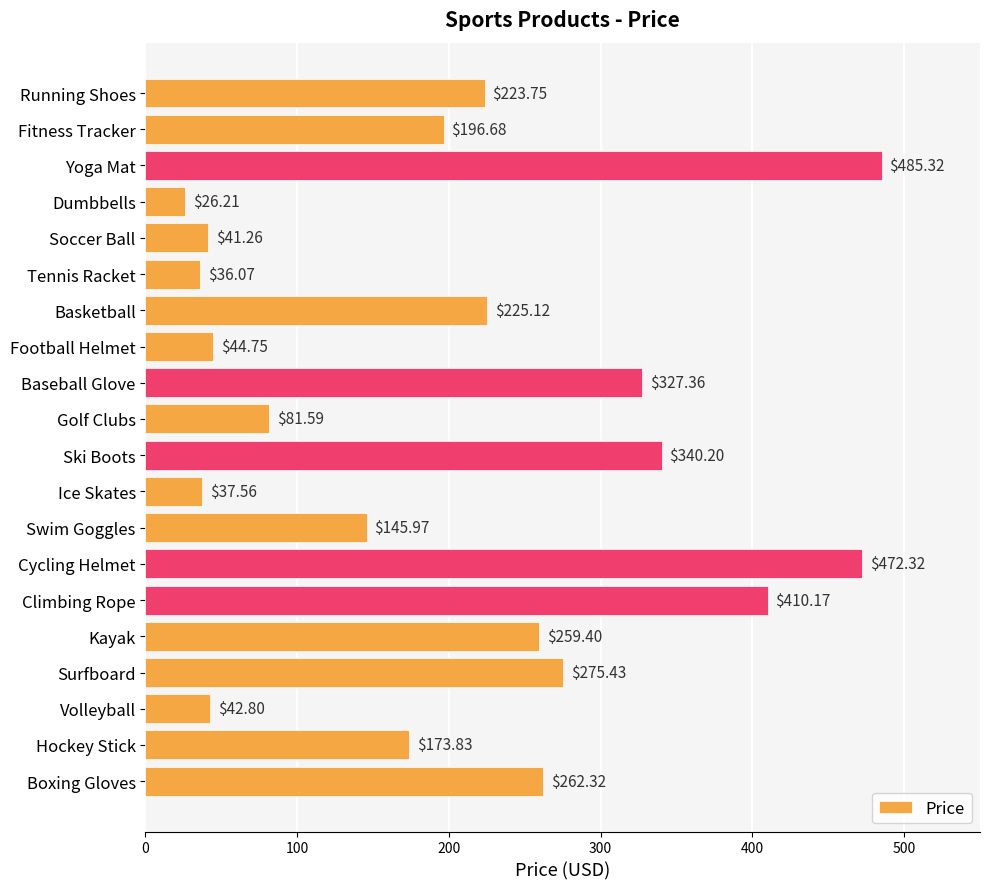

List the labels in order of value, largest first.

Yoga Mat, Cycling Helmet, Climbing Rope, Ski Boots, Baseball Glove, Surfboard, Boxing Gloves, Kayak, Basketball, Running Shoes, Fitness Tracker, Hockey Stick, Swim Goggles, Golf Clubs, Football Helmet, Volleyball, Soccer Ball, Ice Skates, Tennis Racket, Dumbbells